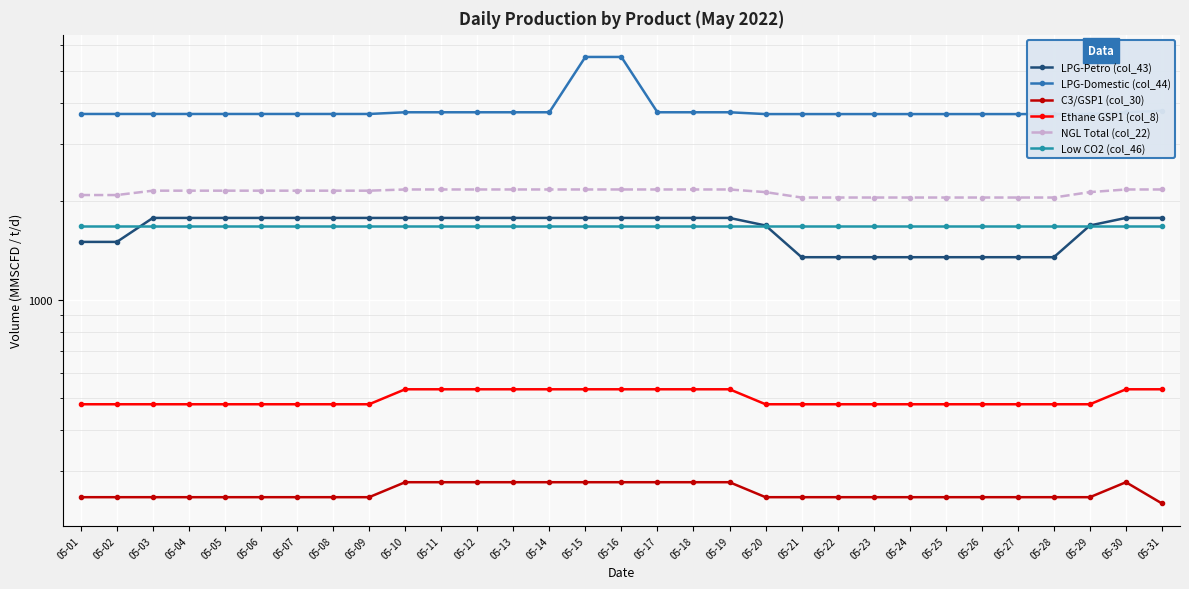

Rank the series by their maximum value, from highest to lowest.

LPG-Domestic (col_44), NGL Total (col_22), LPG-Petro (col_43), Low CO2 (col_46), Ethane GSP1 (col_8), C3/GSP1 (col_30)